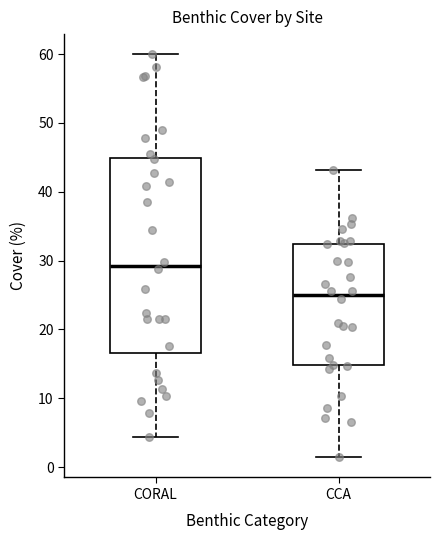

Reading left to right, transcribe this box plot: for each box, give where its median line is, the range the box spans, and where its two whiskers end, as read against the y-axis. The values are not printed on the chart, so give them approximately, as read against the axis.

CORAL: median 29, box 17 to 45, whiskers 4 to 60
CCA: median 25, box 15 to 32, whiskers 1 to 43